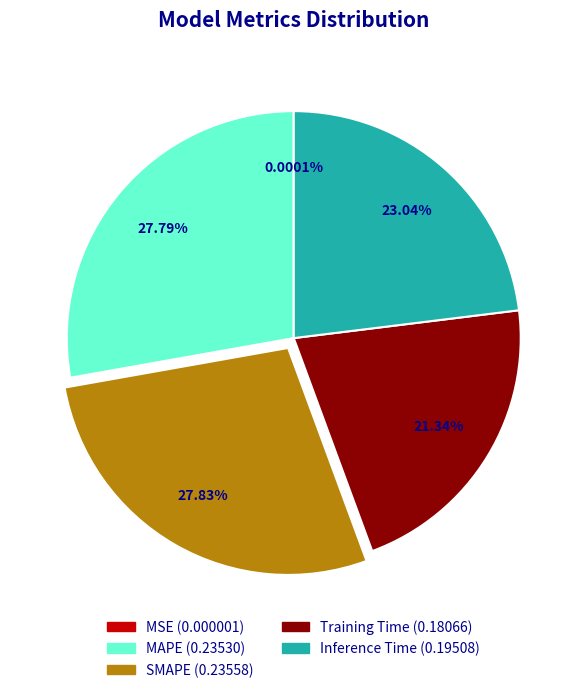

Do MAPE and Inference Time together represent more than half of the pie?

Yes